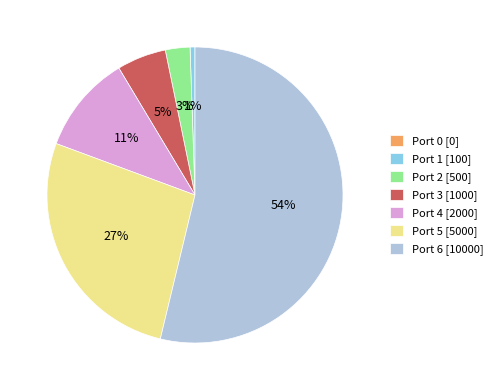

Does any single category account for the majority?

Yes